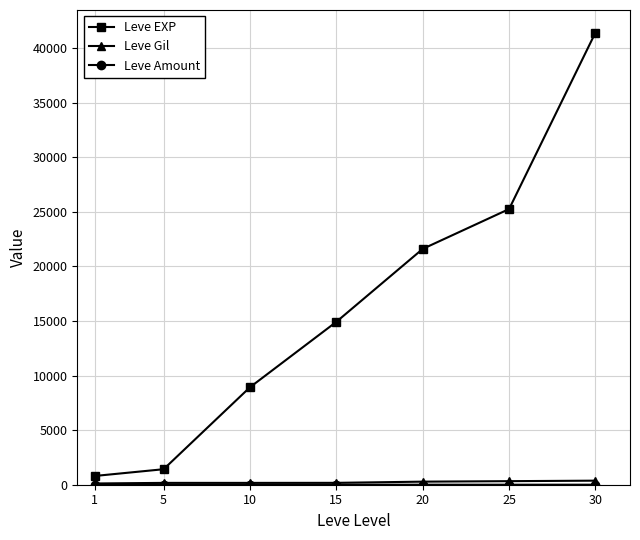

Which series has the largest range (max minus min)?

Leve EXP